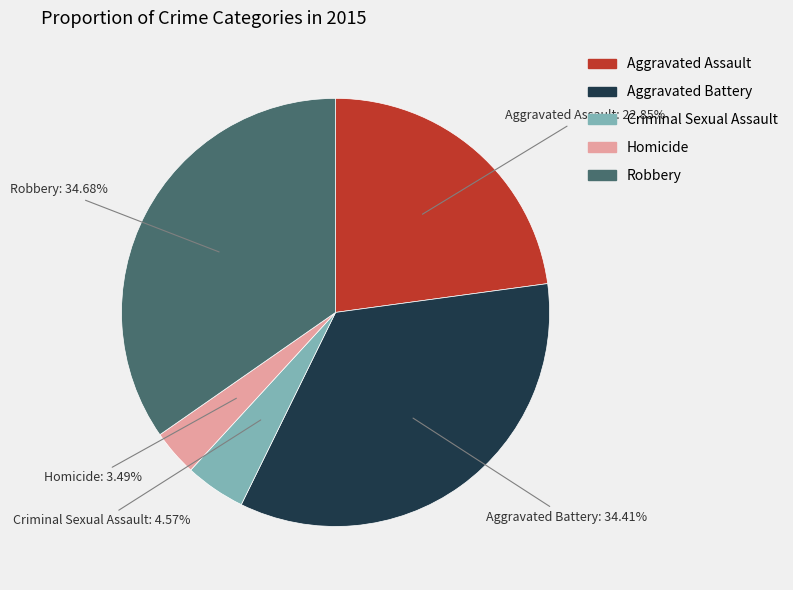

To the nearest percent, what portion does Aggravated Battery represent?

34%